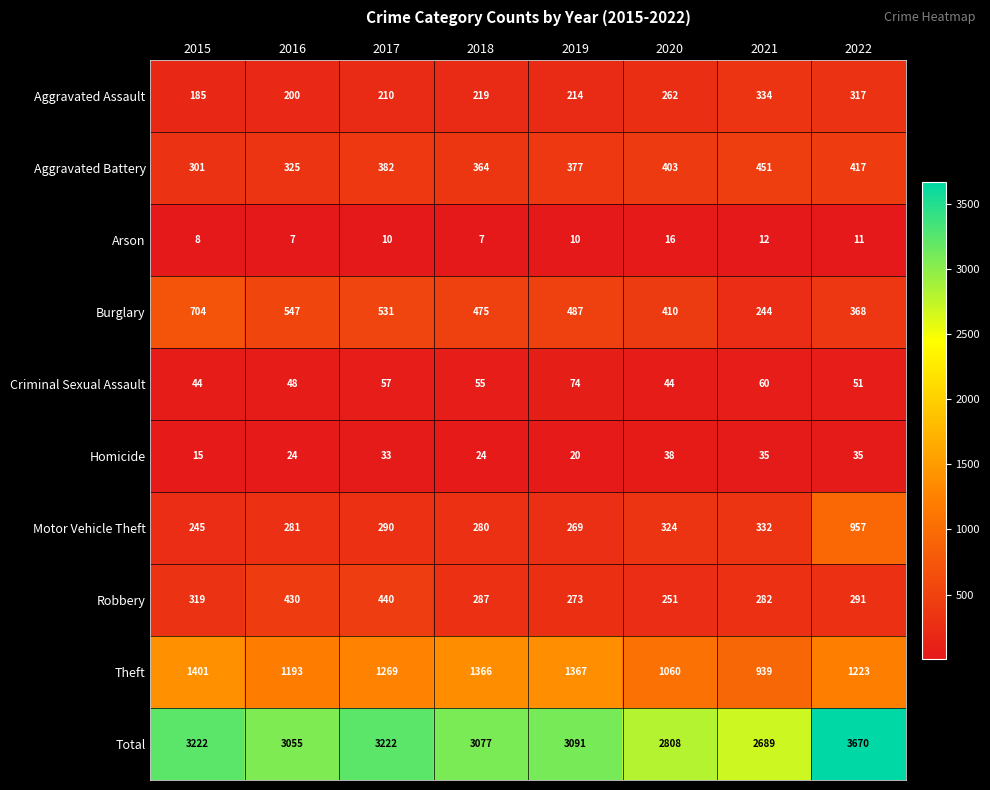

Where does the Criminal Sexual Assault series first go above 55?

2017